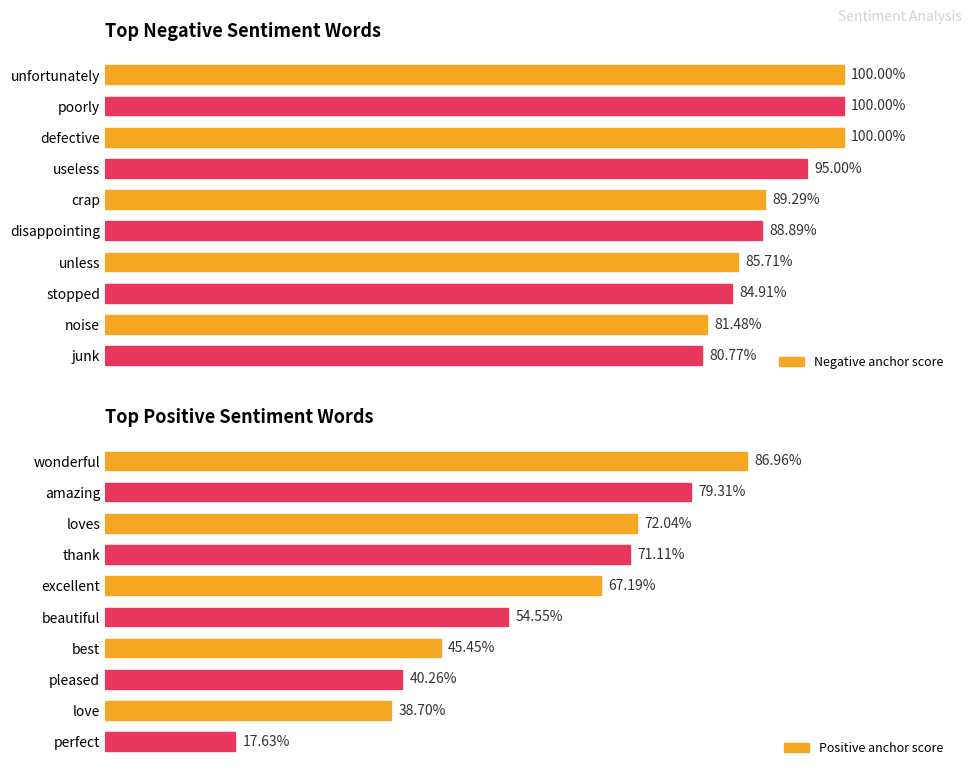

What is the sum of all Positive anchor score values?

5.7